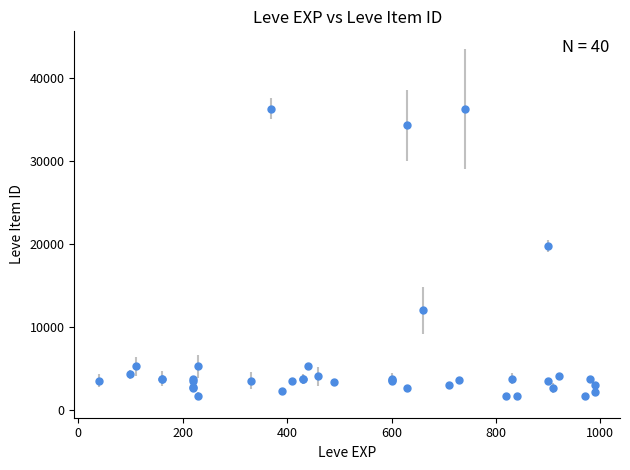

What Y value in the scatter plot is closest to 18967?

19744